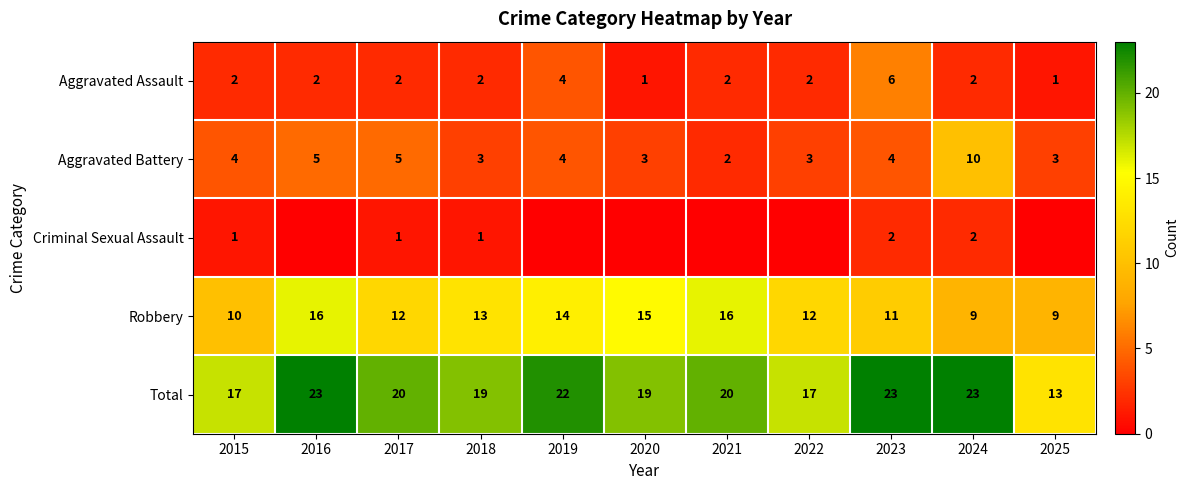

Rank the series at 2023 from highest to lowest value.

Total, Robbery, Aggravated Assault, Aggravated Battery, Criminal Sexual Assault